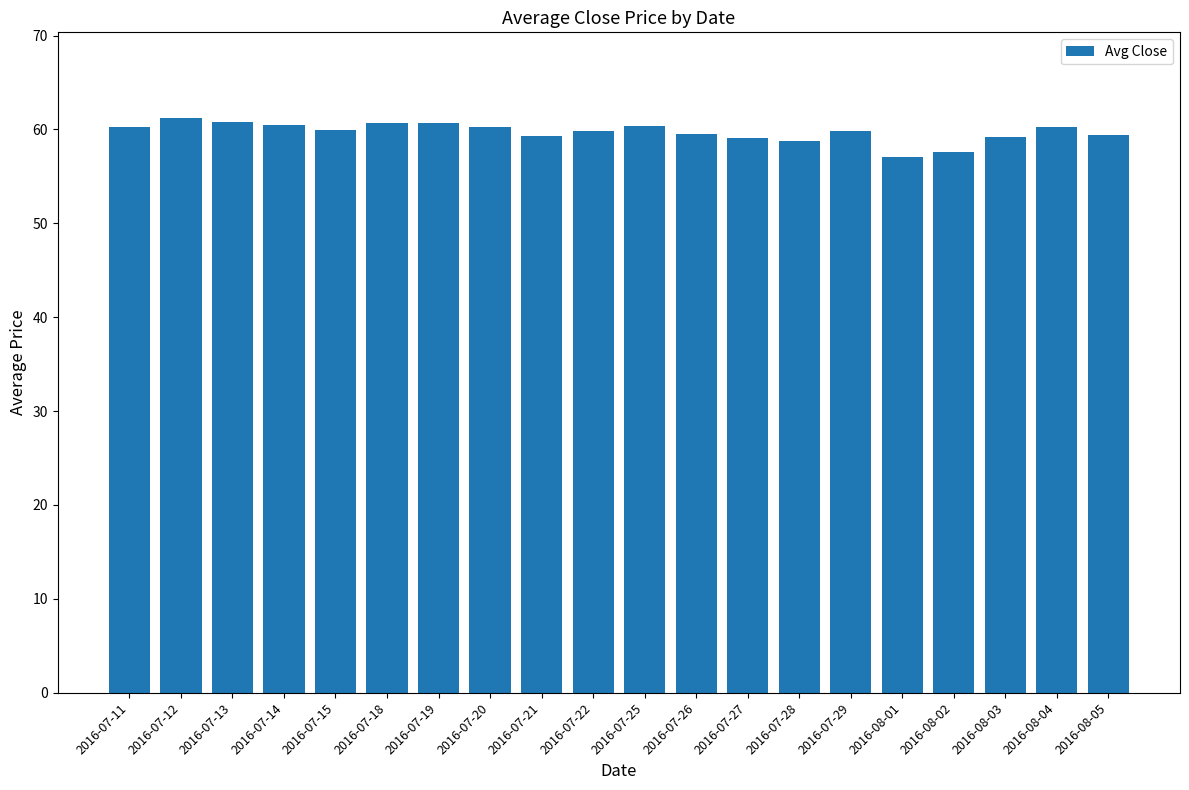

What value does the data have at 2016-07-15?

60.0